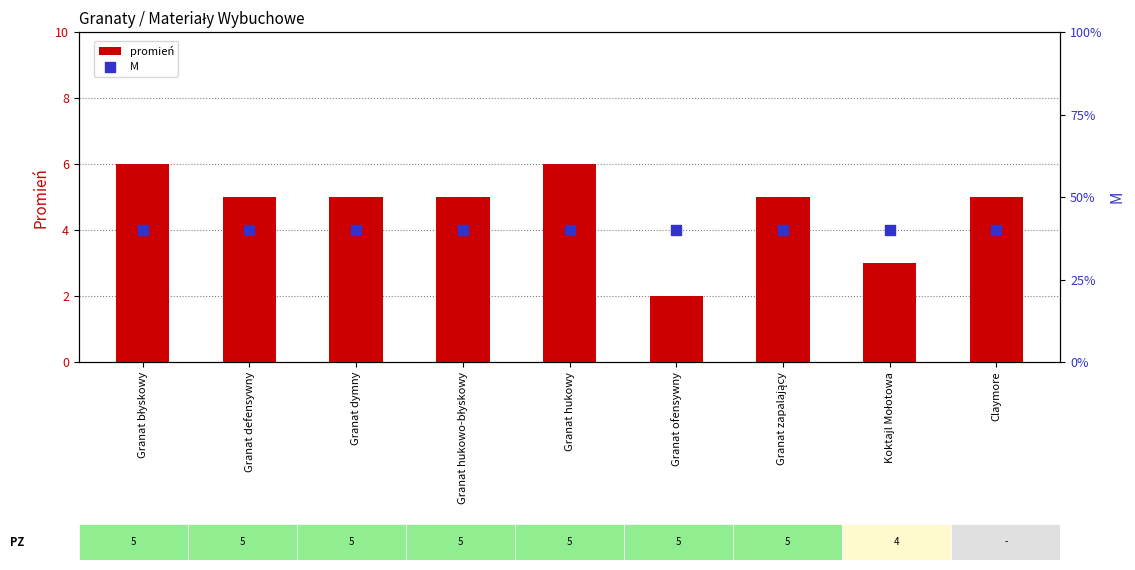

What are all the series names shown in the legend?

promień, M